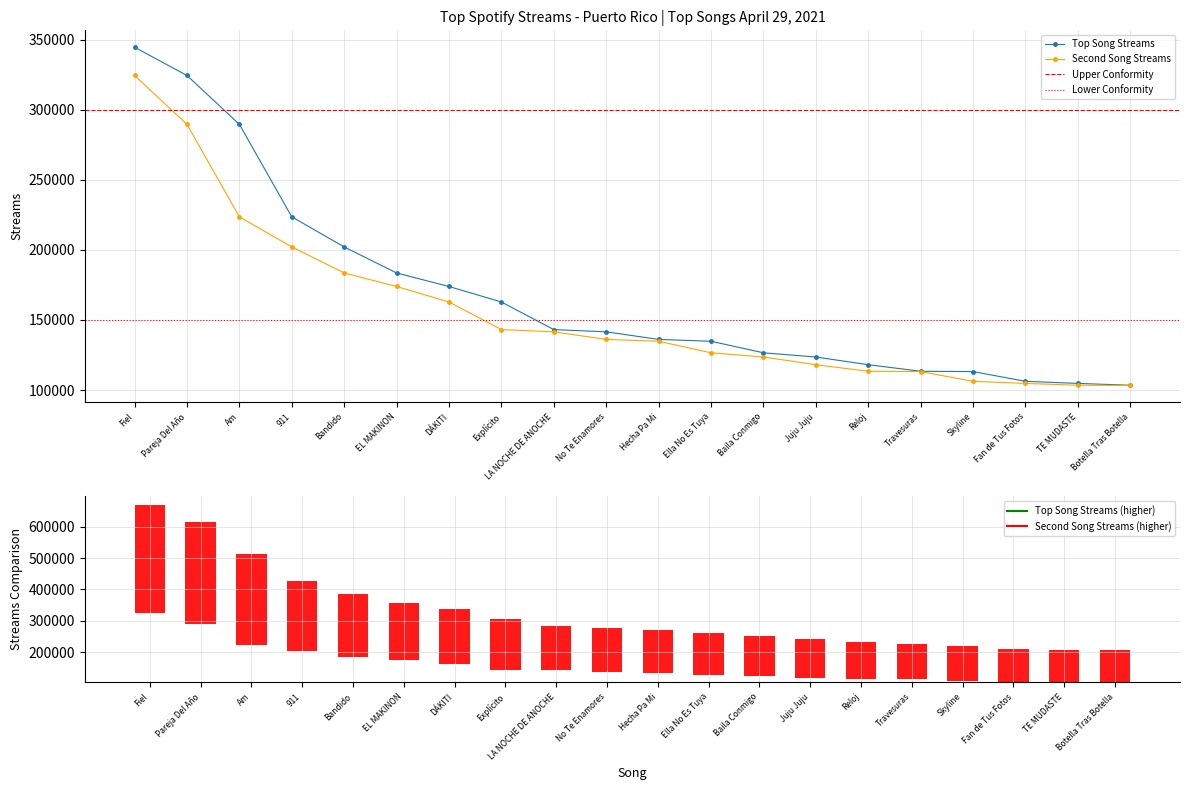

What is the sum of all Second Song Streams values?

3127855